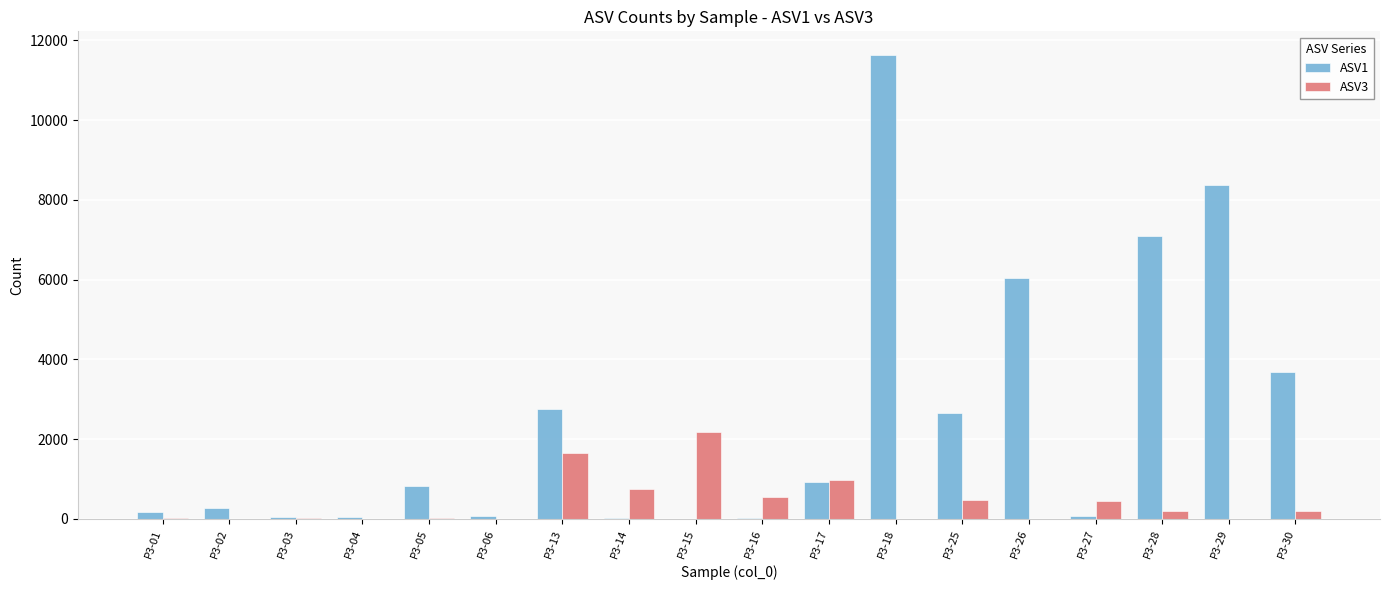

The value of ASV3 at P3-26 is 1173. True or false?

False